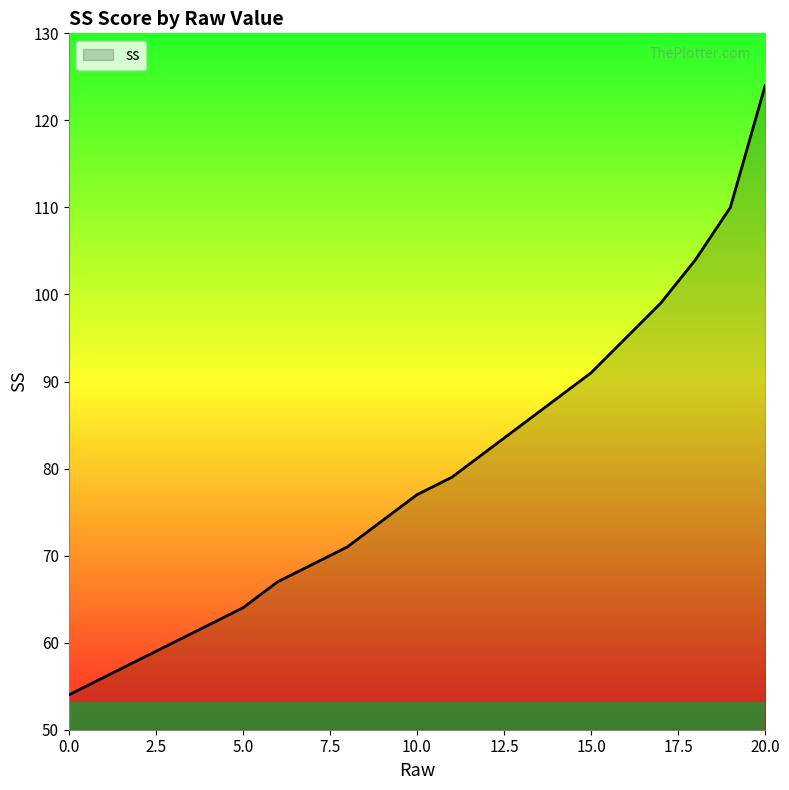

What is the smallest value displayed?

54